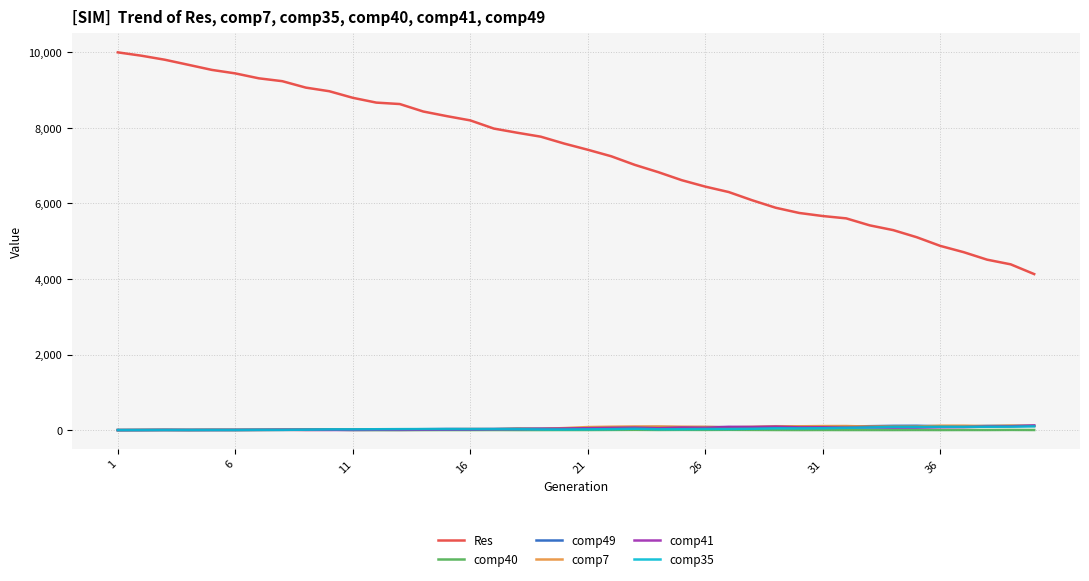

What is the maximum value for Res?

10000